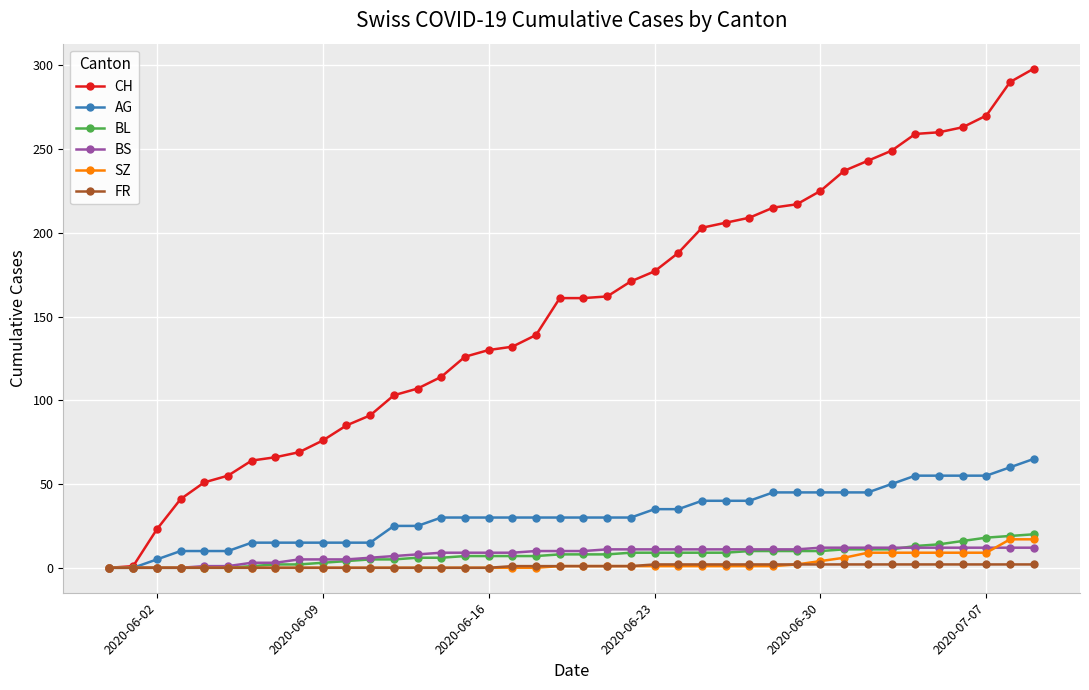

What is the average value of the BL series?

8